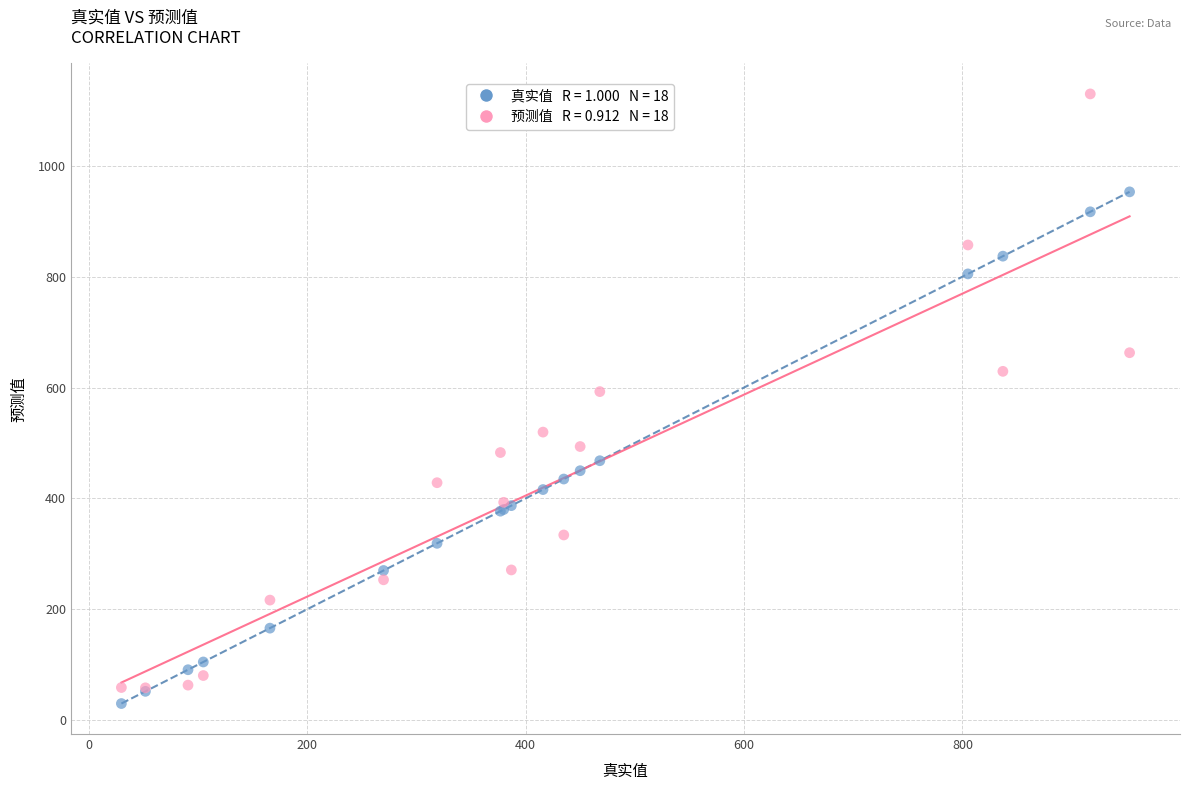

Across all series, what Y value is closest to 579?

592.7